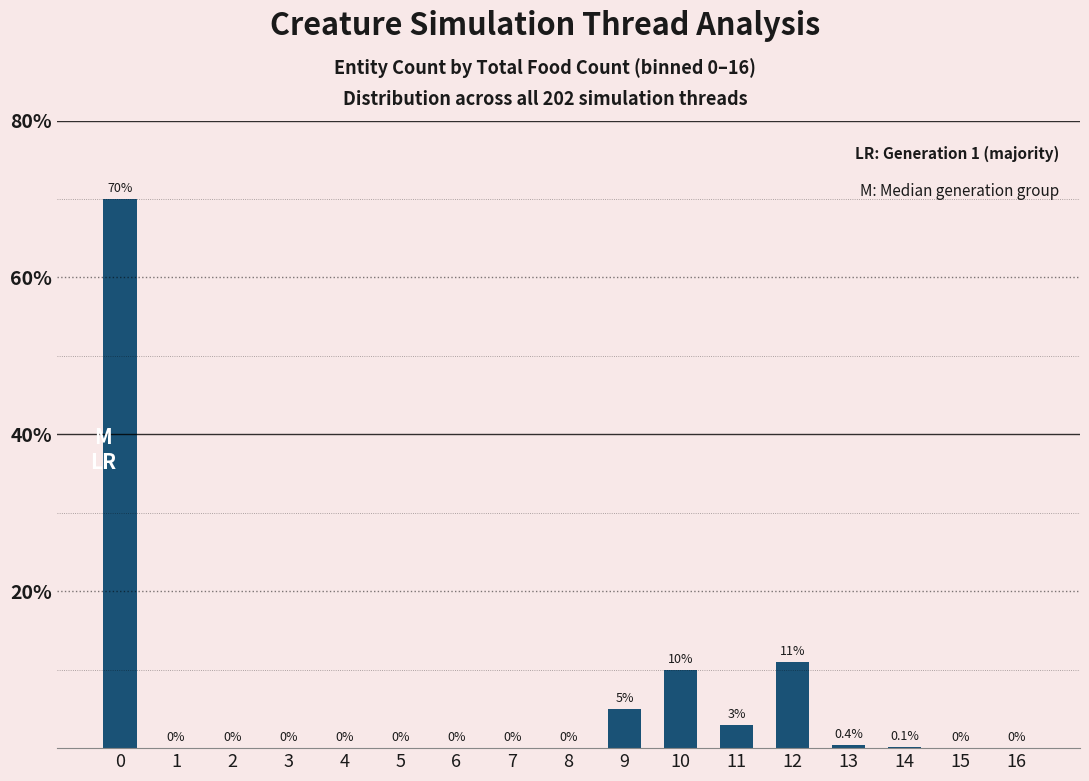

What is the sum of the values at 9 and 16?

5.0